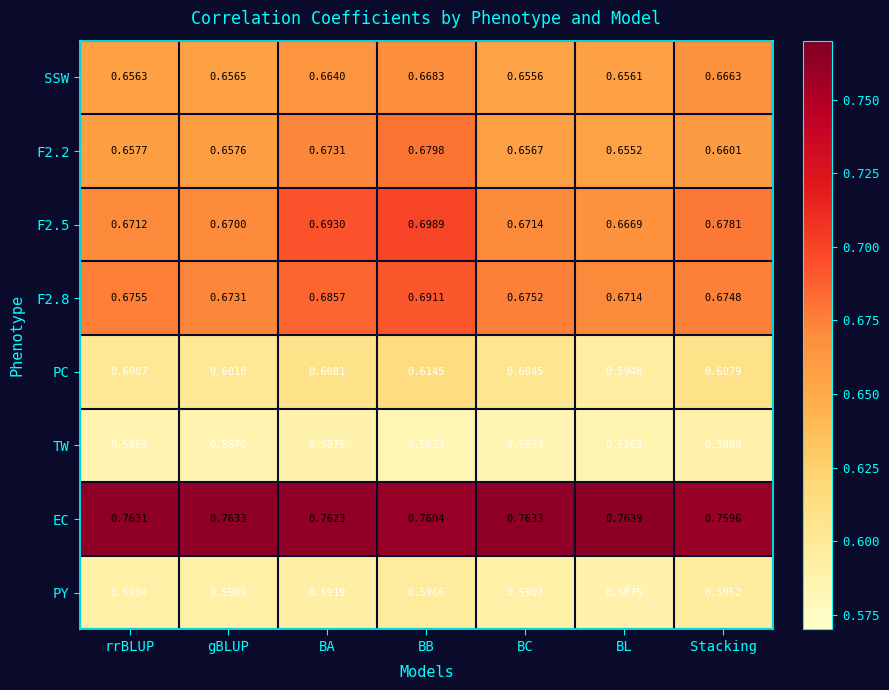

Between BB and BL, which series saw the biggest shift?

F2.5